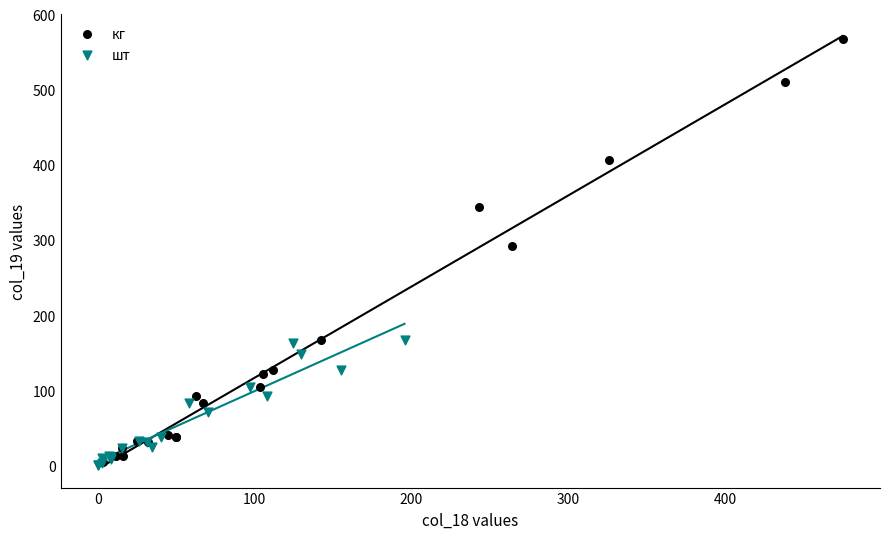

Which series has the widest spread of Y values?

кг